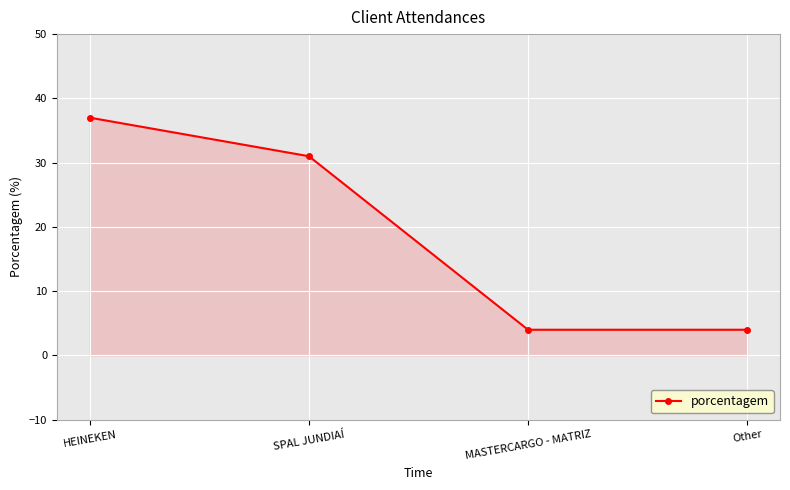

What is the greatest value displayed?

37